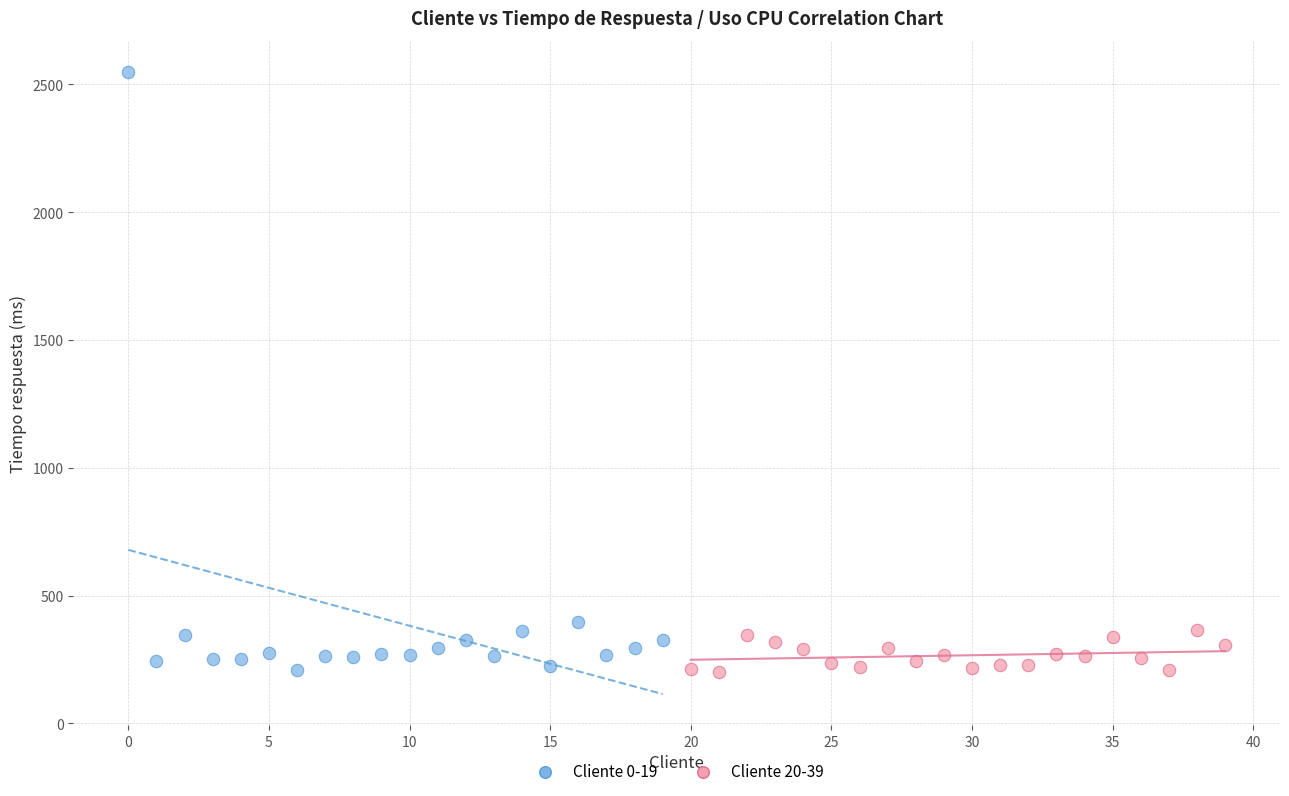

Which series has the widest spread of Y values?

Cliente 0-19